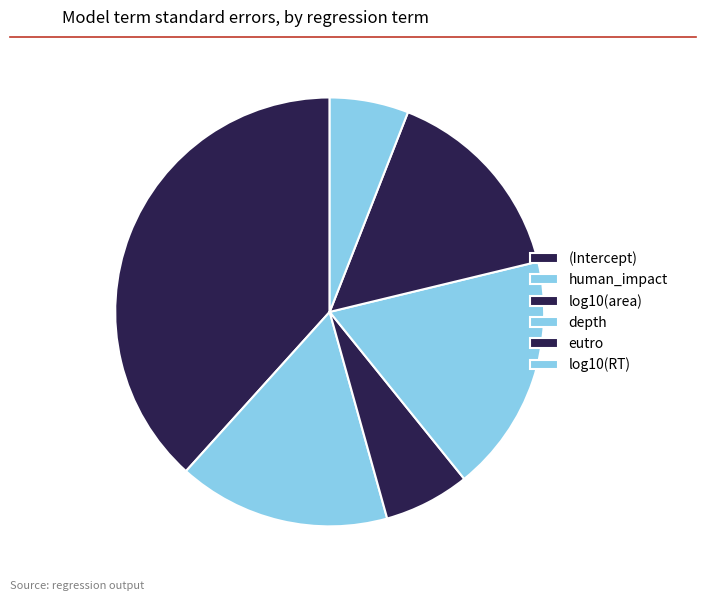

Count the number of slices in the pie.

6